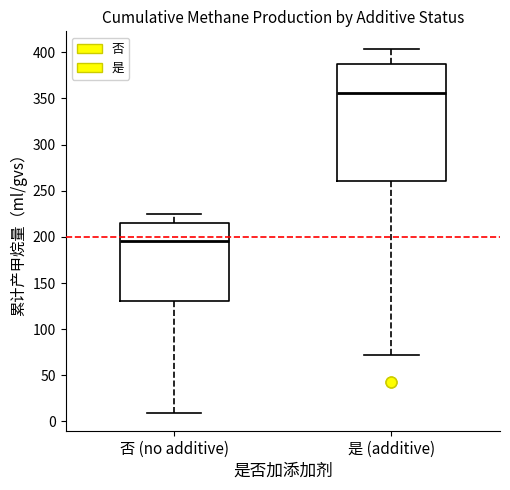

Where does the lower whisker of the box for 否 (no additive) end on the y-axis? The values are not printed on the chart, so give them approximately, as read against the axis.

10